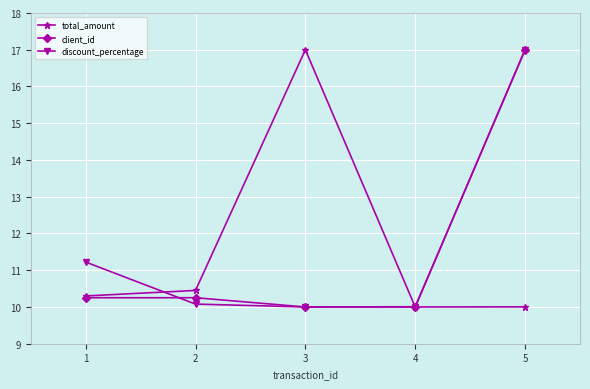

What is the sum of the client_id values at 5 and 1?

27.3